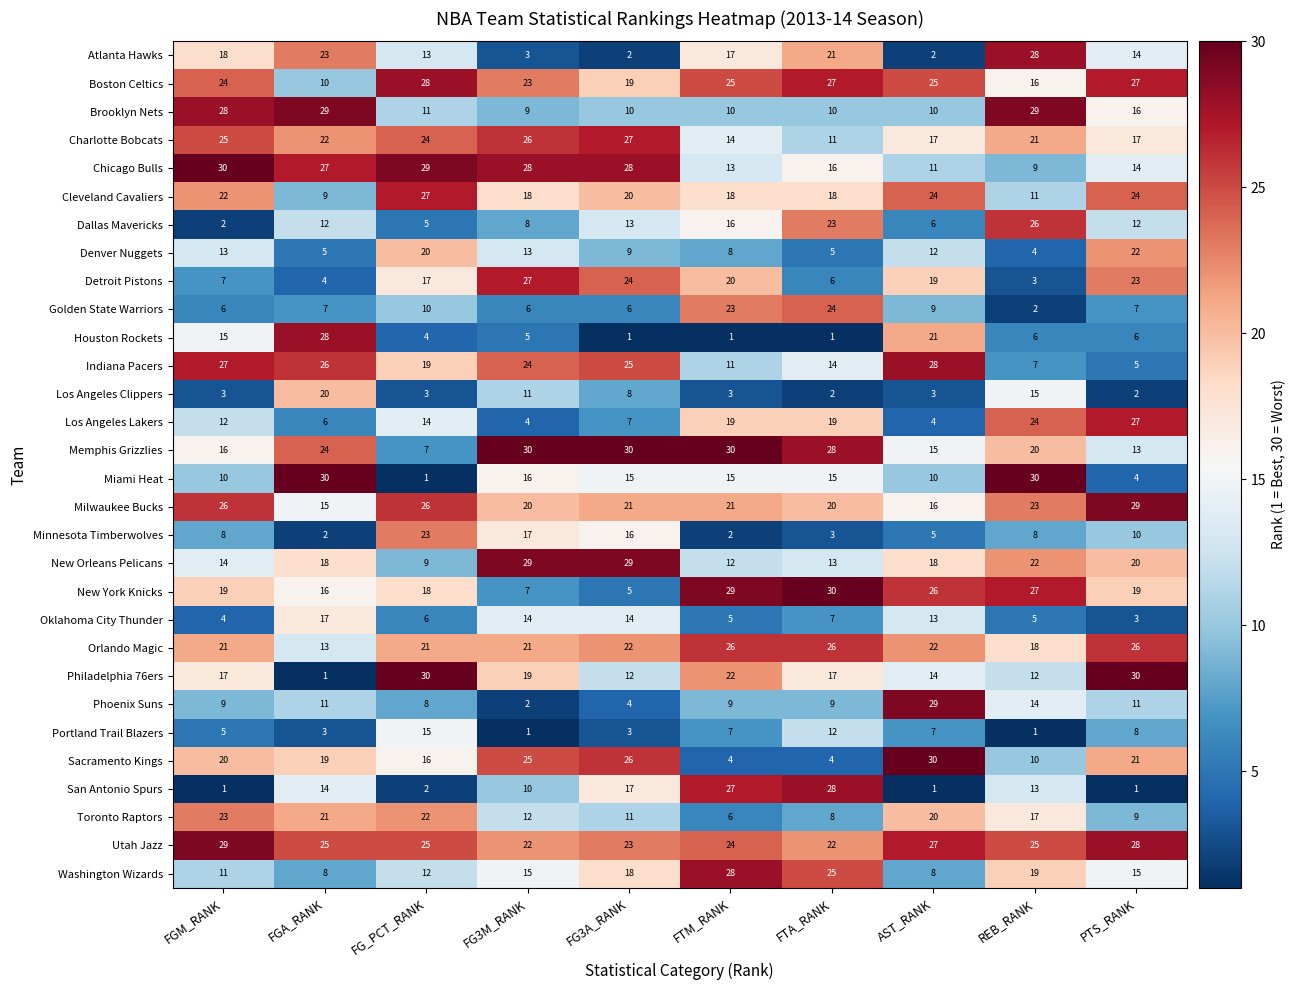

What is the lowest value of the Milwaukee Bucks series?

15